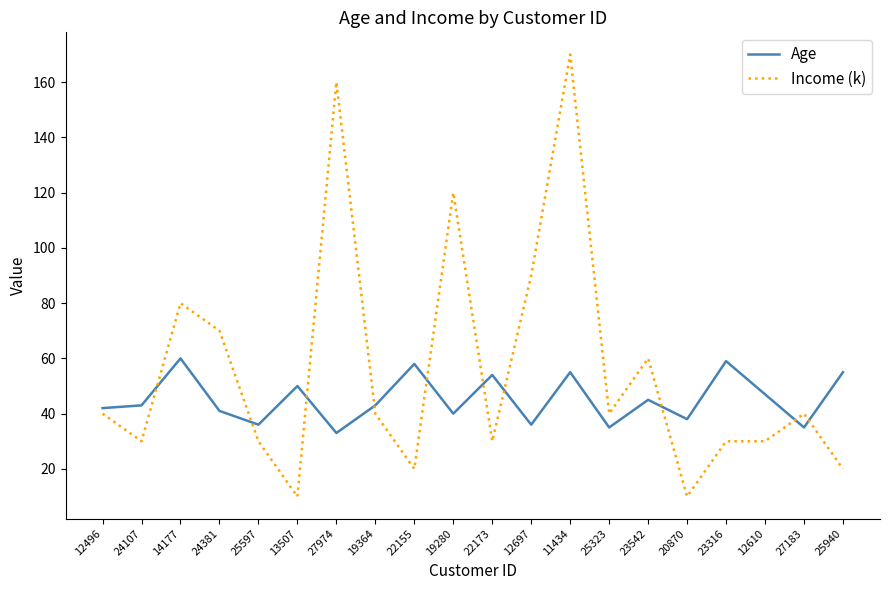

Where is Age nearest to the value 46?

23542